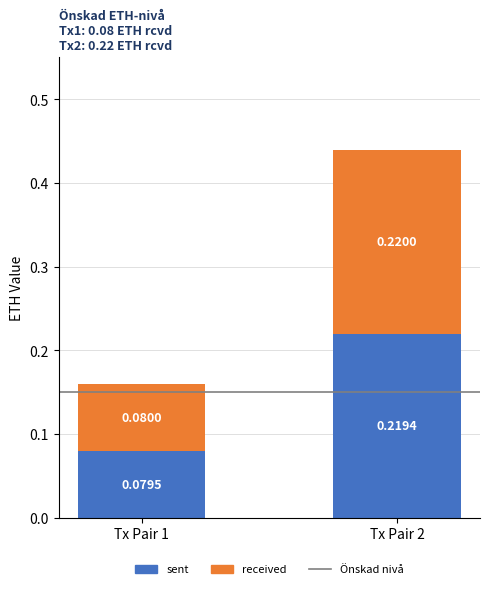

At which category is the sum across all series the highest?

Tx Pair 2